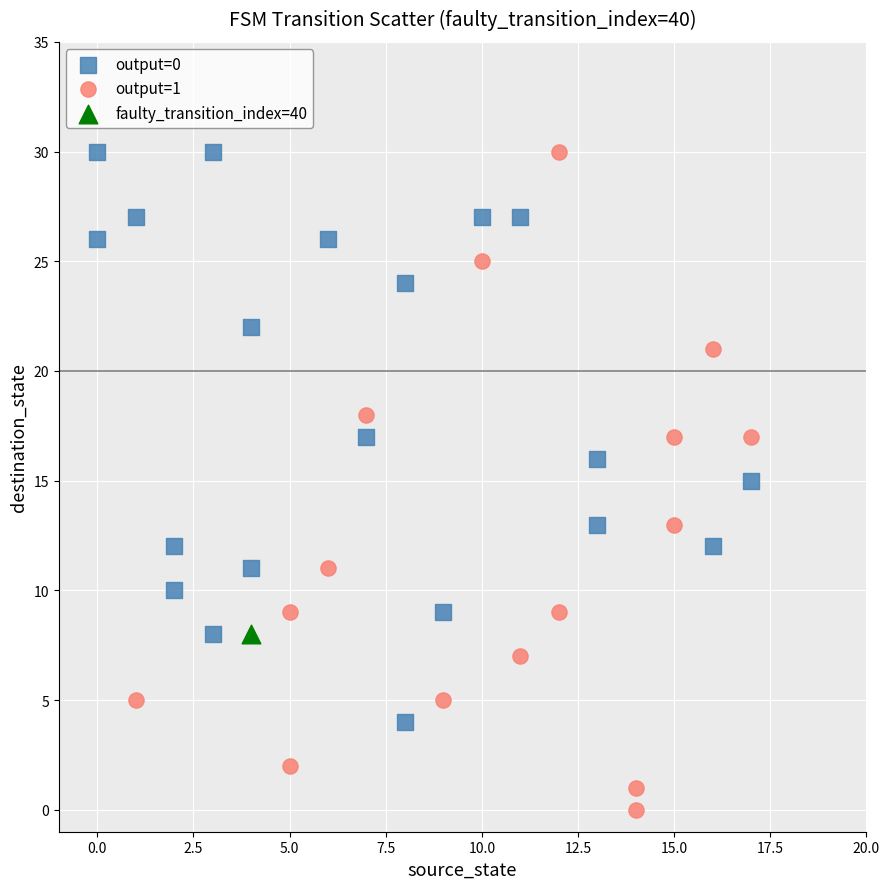

What are all the series names shown in the legend?

output=0, output=1, faulty_transition_index=40